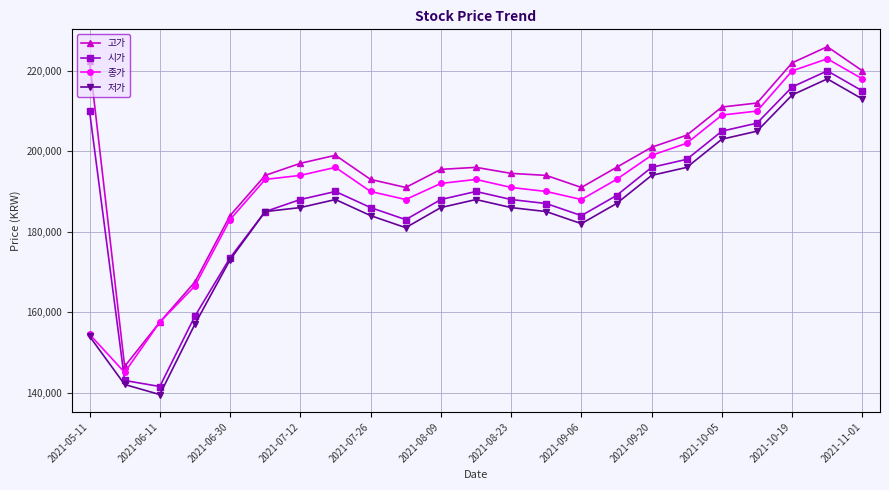

What is the maximum value for 저가?

218000